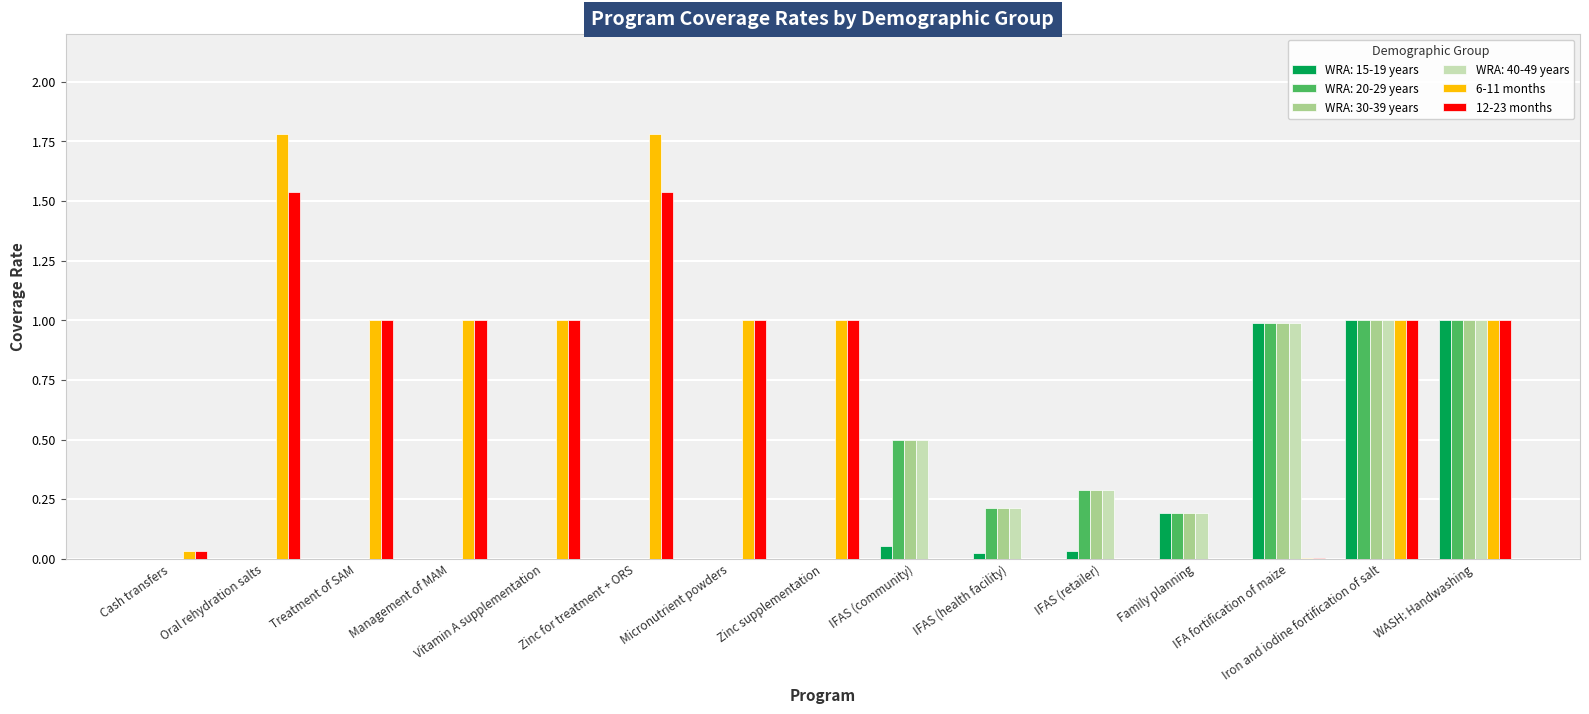

What is the difference between the 6-11 months values at WASH: Handwashing and IFA fortification of maize?

1.0